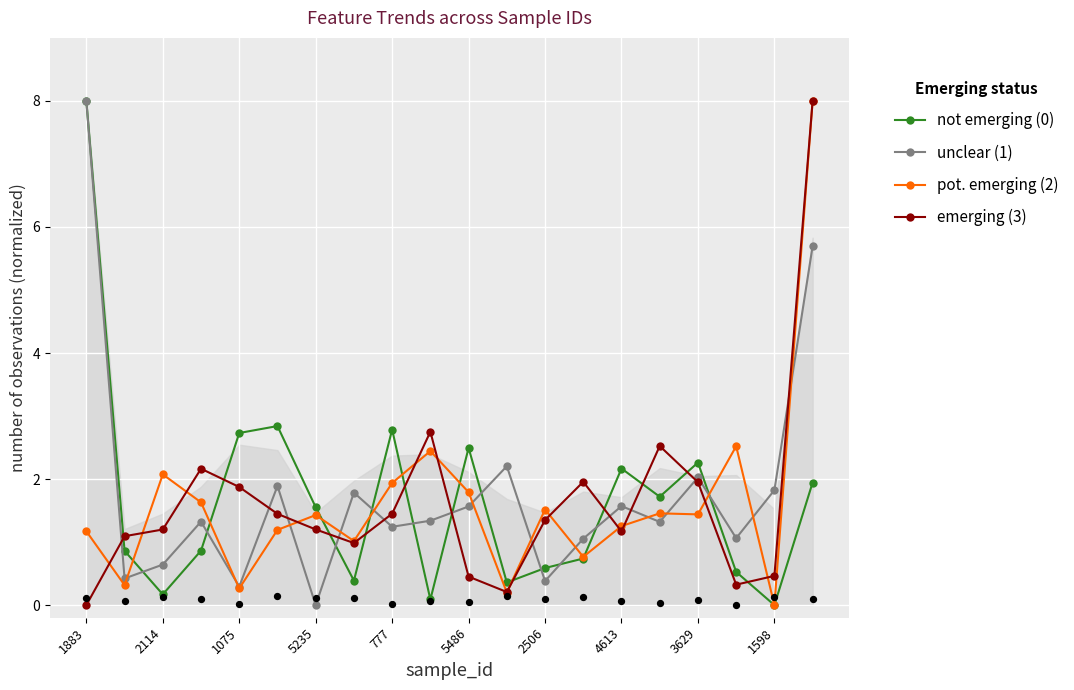

Which series has the largest total across all categories?

unclear (1)